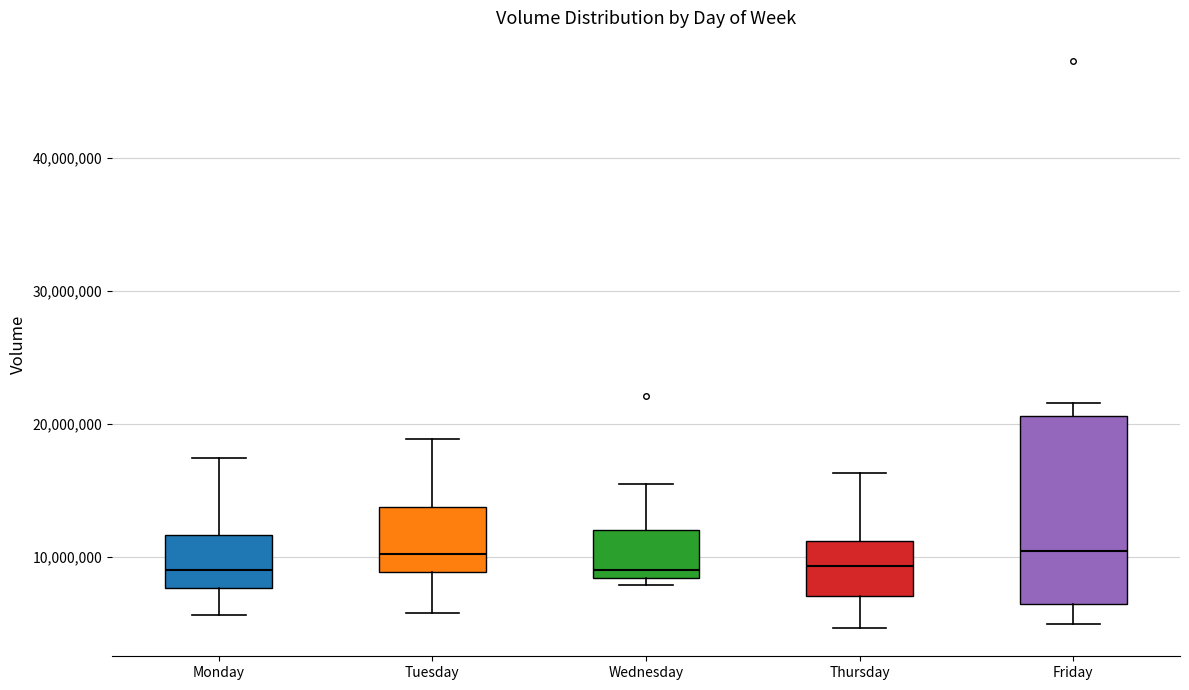

Reading left to right, transcribe this box plot: for each box, give where its median line is, the range the box spans, and where its two whiskers end, as read against the y-axis. The values are not printed on the chart, so give them approximately, as read against the axis.

Monday: median 9000000, box 8000000 to 12000000, whiskers 6000000 to 17000000
Tuesday: median 10000000, box 9000000 to 14000000, whiskers 6000000 to 19000000
Wednesday: median 9000000, box 8000000 to 12000000, whiskers 8000000 (just below the box's lower edge) to 15000000
Thursday: median 9000000, box 7000000 to 11000000, whiskers 5000000 to 16000000
Friday: median 10000000, box 6000000 to 21000000, whiskers 5000000 to 22000000